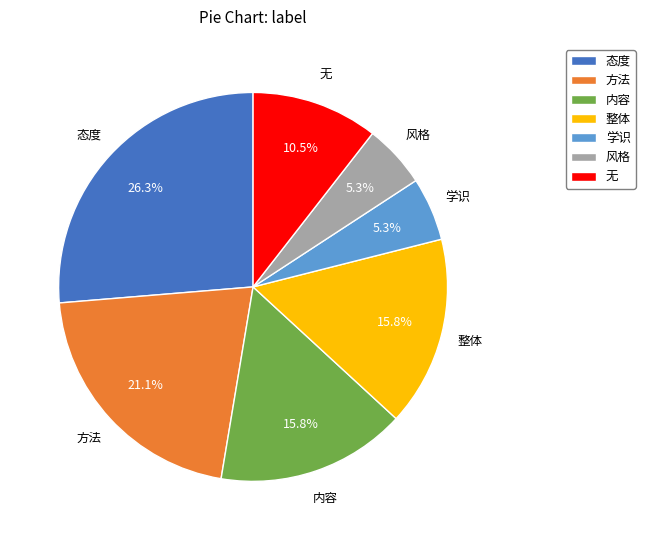

Is there any slice that represents more than half of the pie?

No